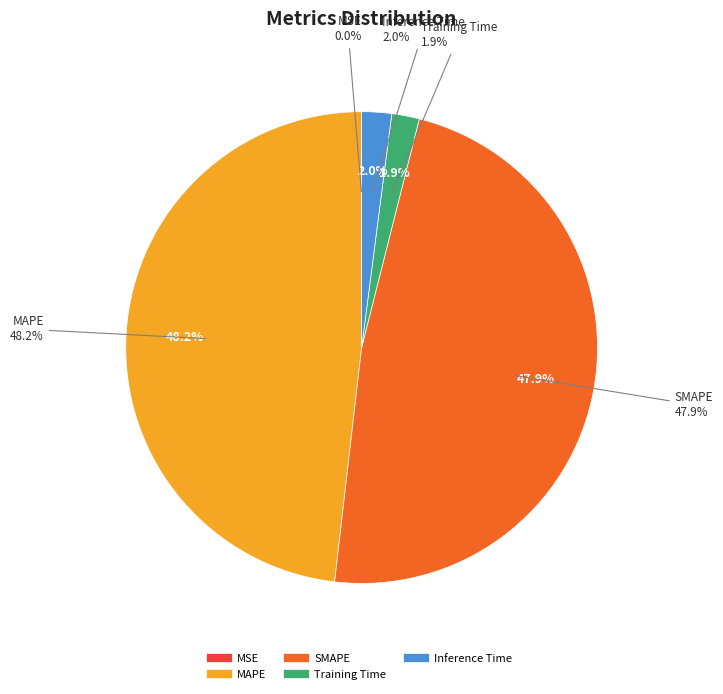

Which category has the biggest portion of the pie?

MAPE